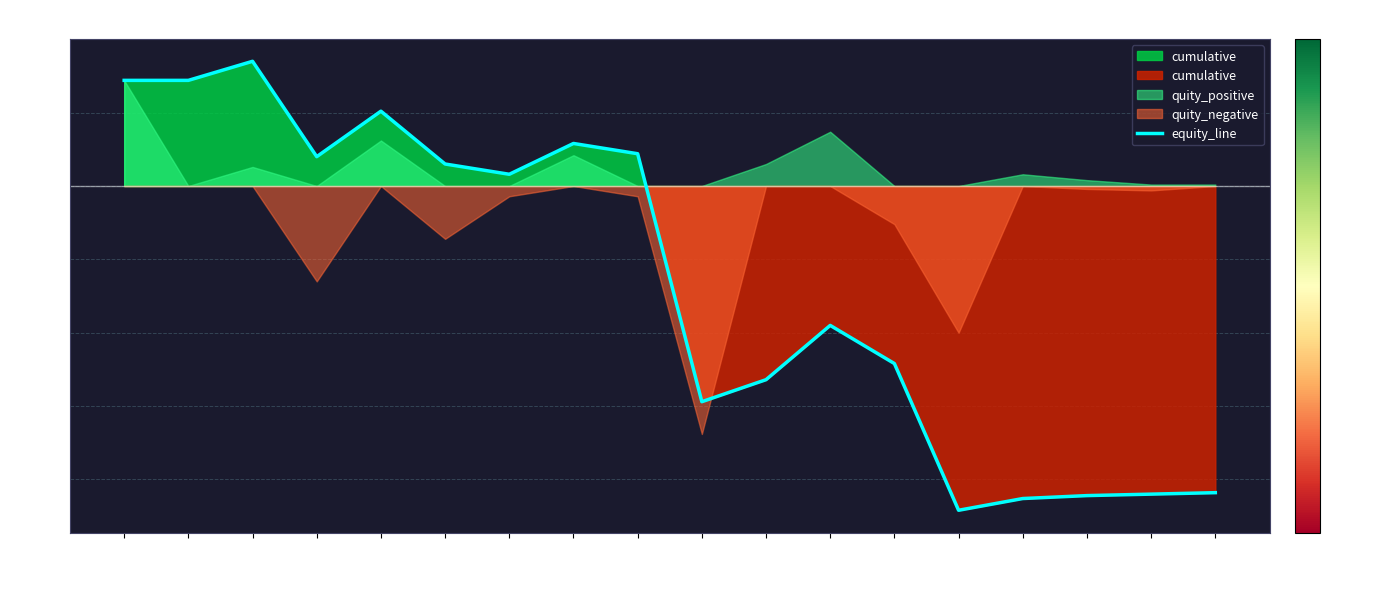

At which label is the value closest to 0?

7